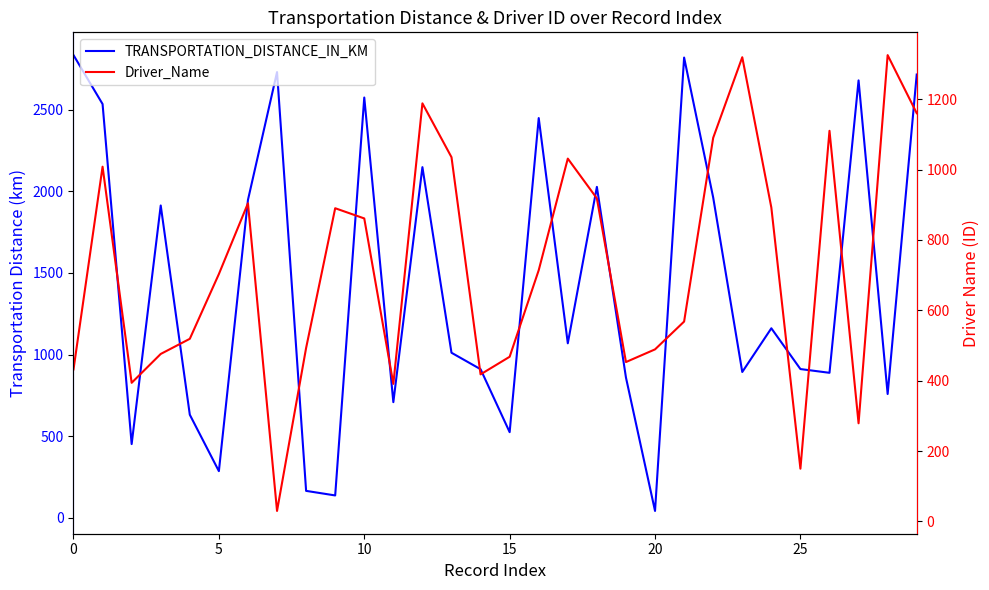

The Driver_Name series shows 92 at 14. True or false?

False